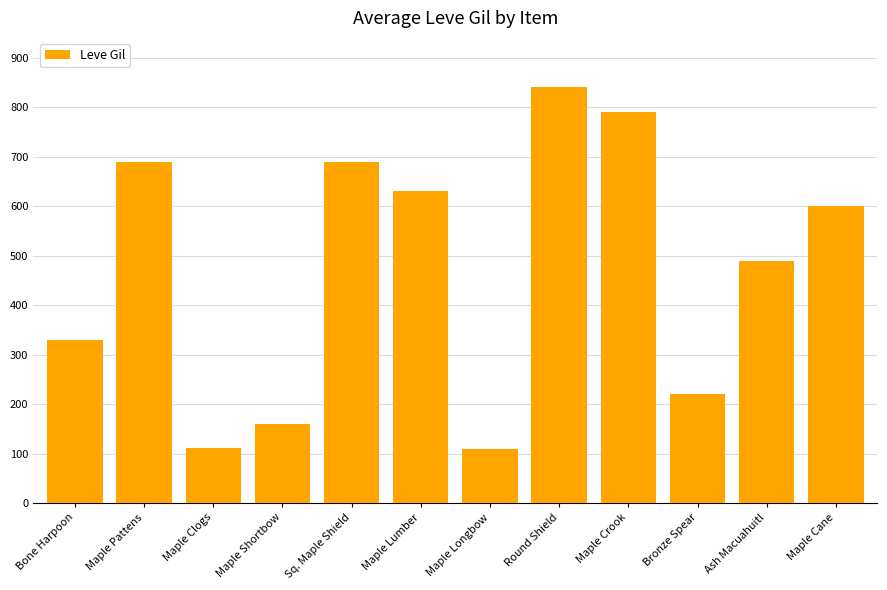

What is the label of the 1st bar from the left?

Bone Harpoon